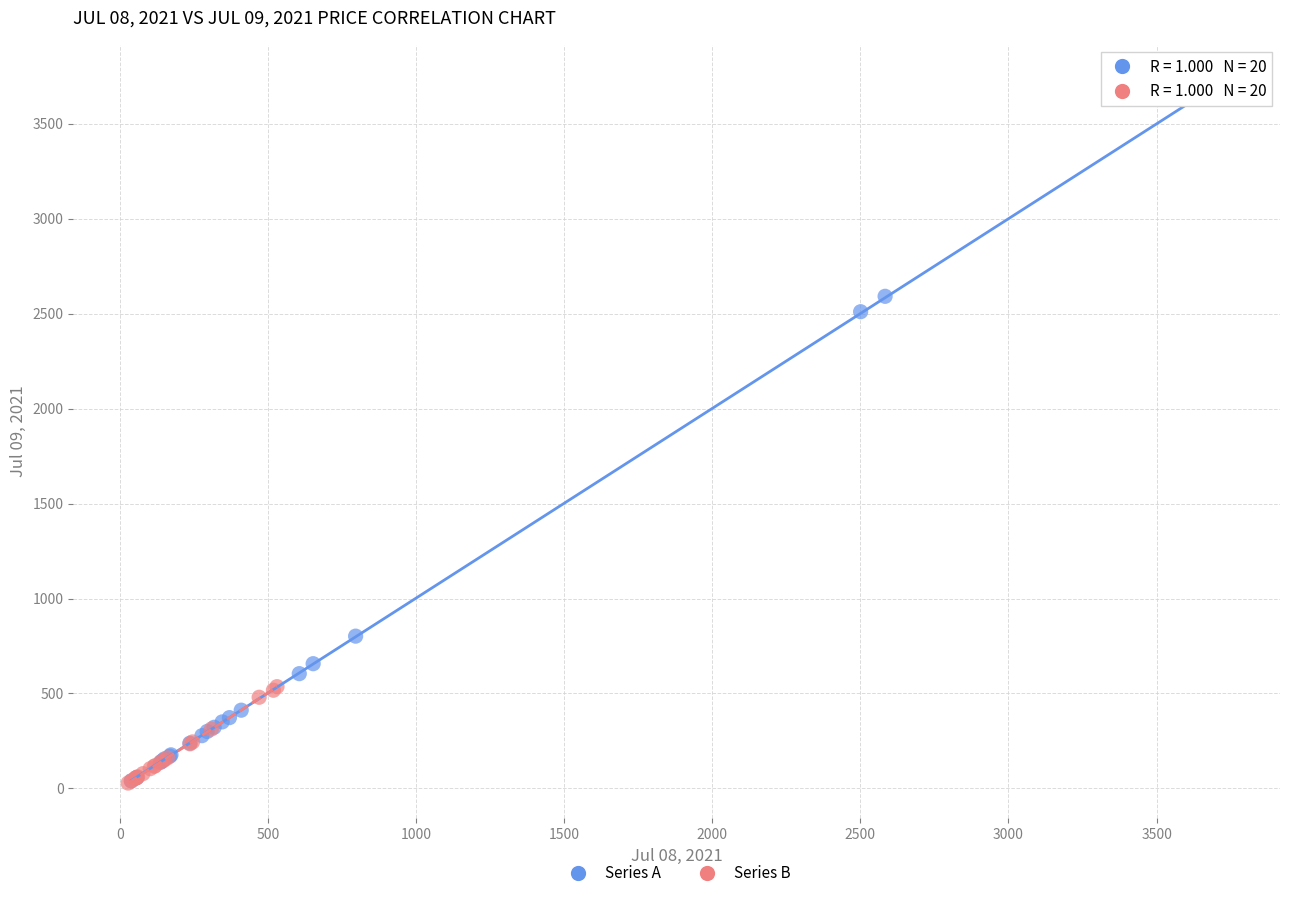

Which series reaches the maximum Y coordinate?

Series A